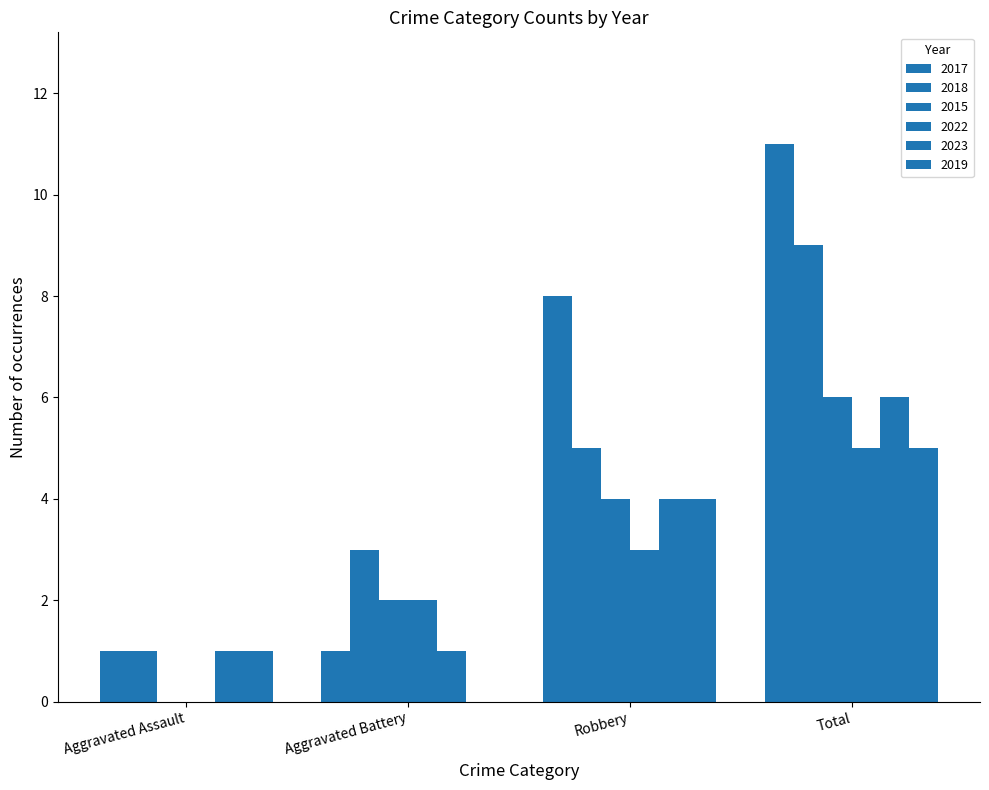

Between Aggravated Assault and Robbery, which series saw the biggest shift?

2017